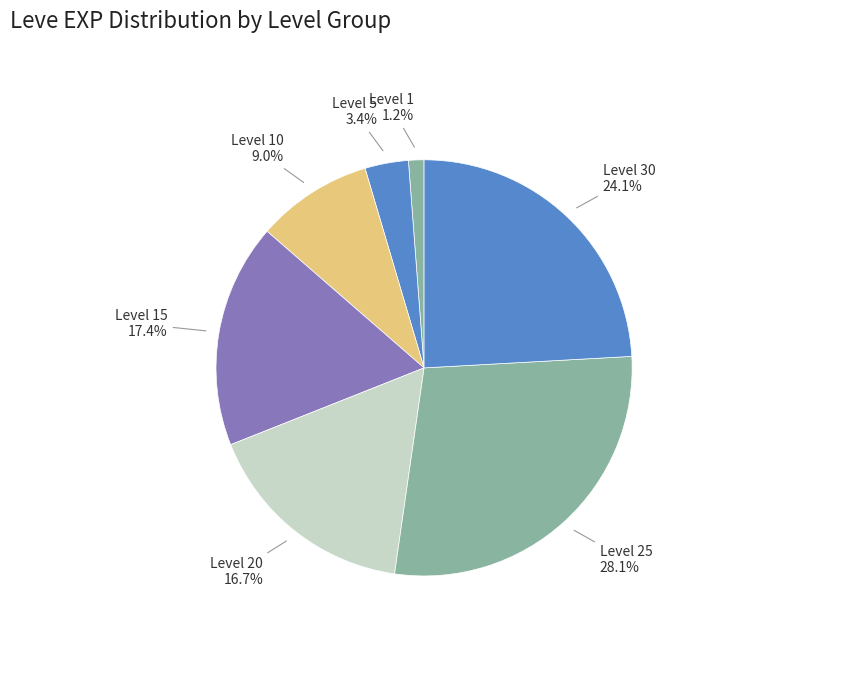

How many segments does this pie chart have?

7